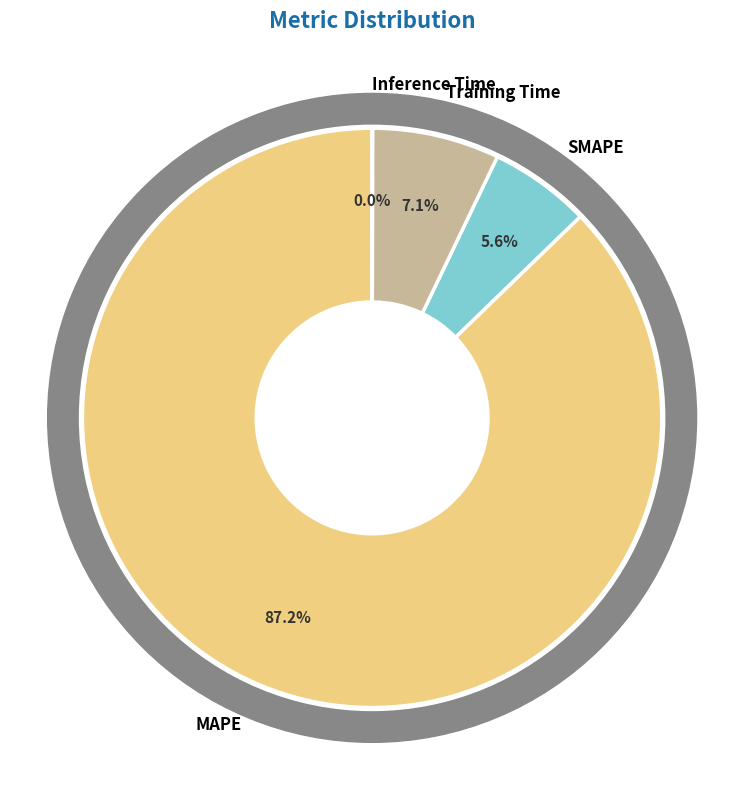

What is the ratio of the value at Training Time to the value at MAPE?

0.1